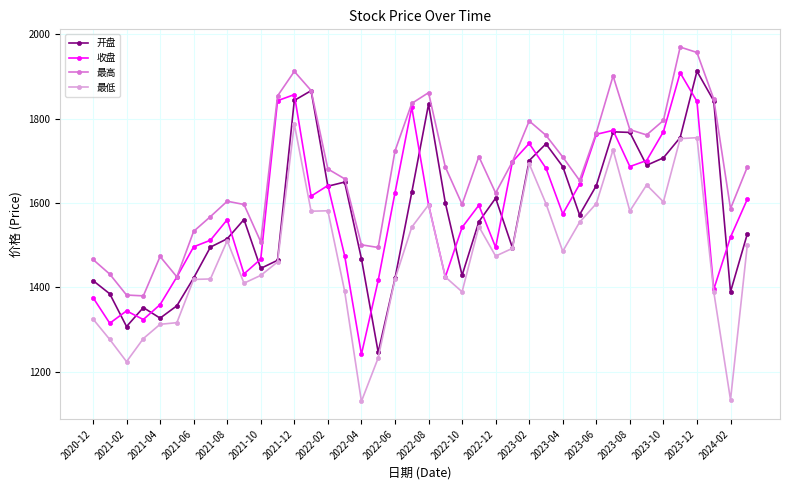

What is the minimum value shown in the chart?

1130.0